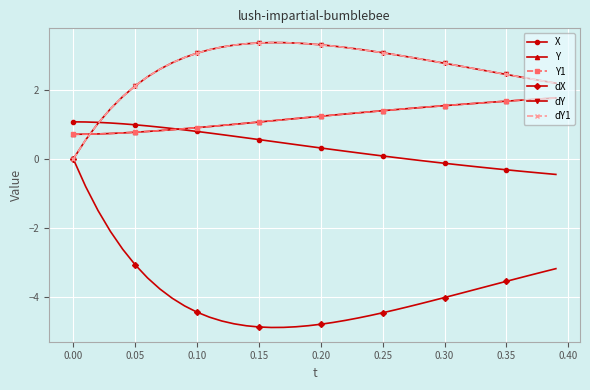

What is the value of the dY1 point at the 26th from the left?

3.1